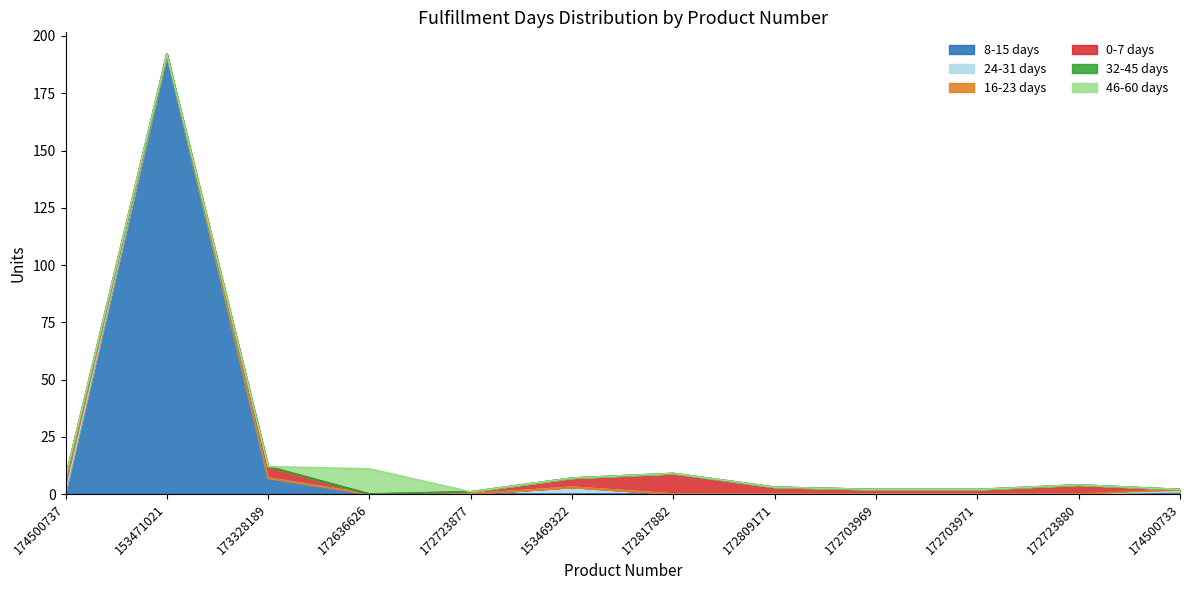

True or false: 32-45 days and 46-60 days intersect in this chart.

False